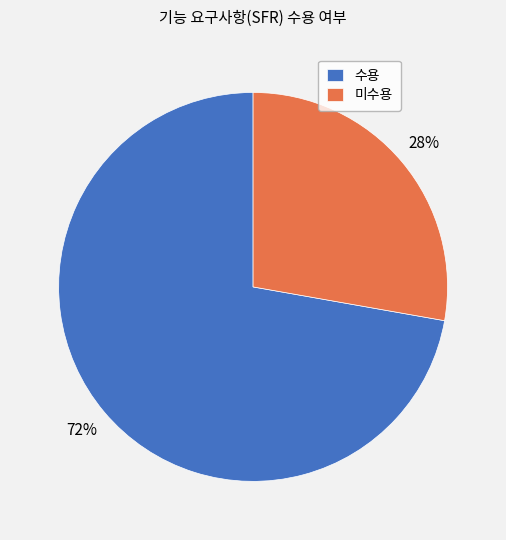

To the nearest percent, what portion does 미수용 represent?

28%